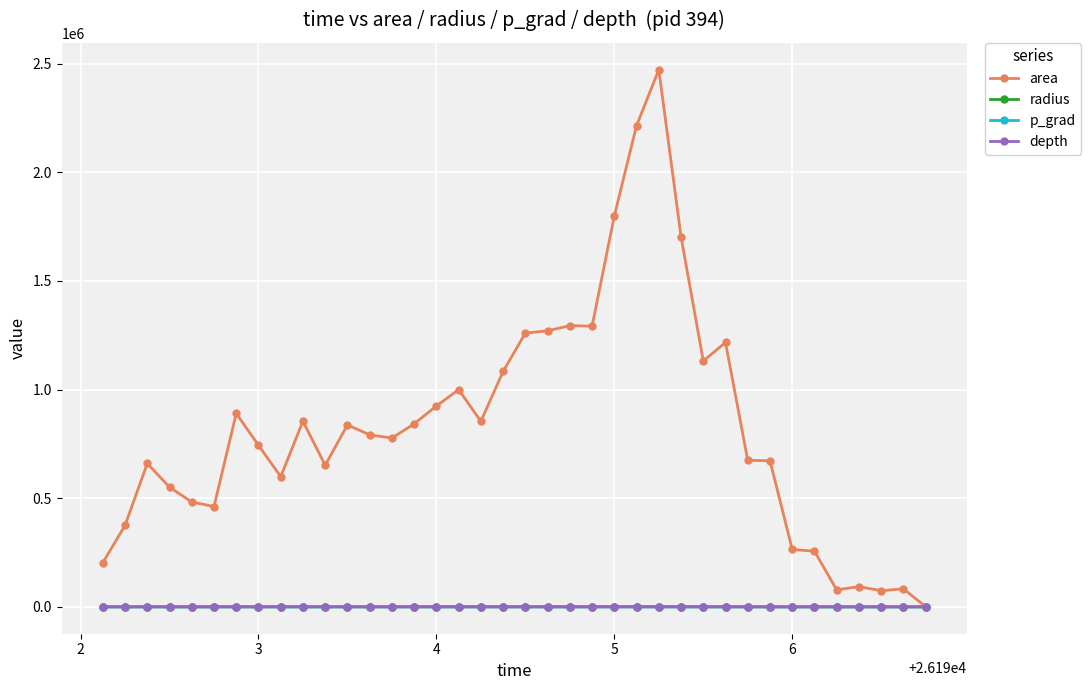

What is the value of the radius point at the 13th from the left?

502.1